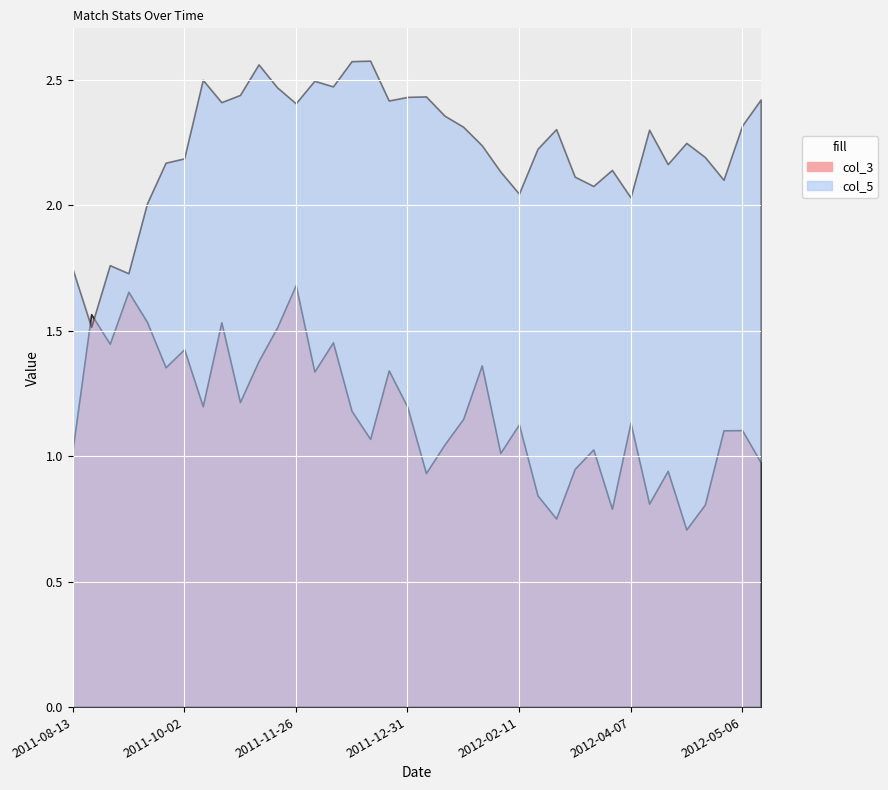

Which label corresponds to the largest value in the chart?

2011-12-20